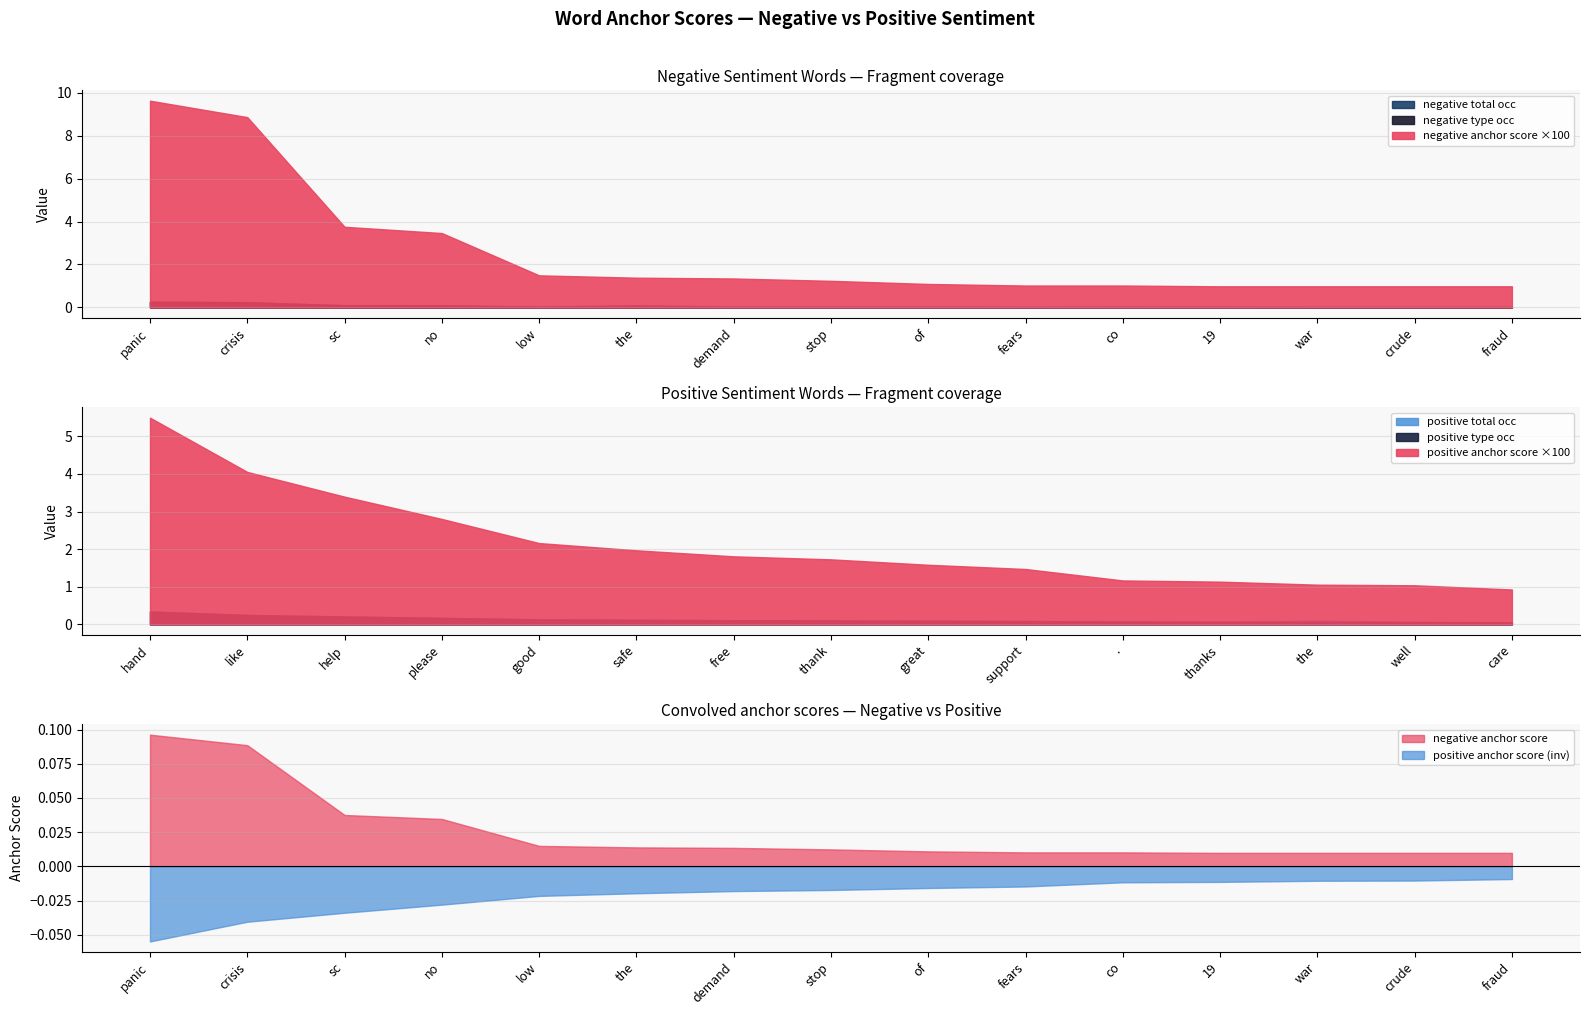

What is the maximum value for positive total occ?

343.0